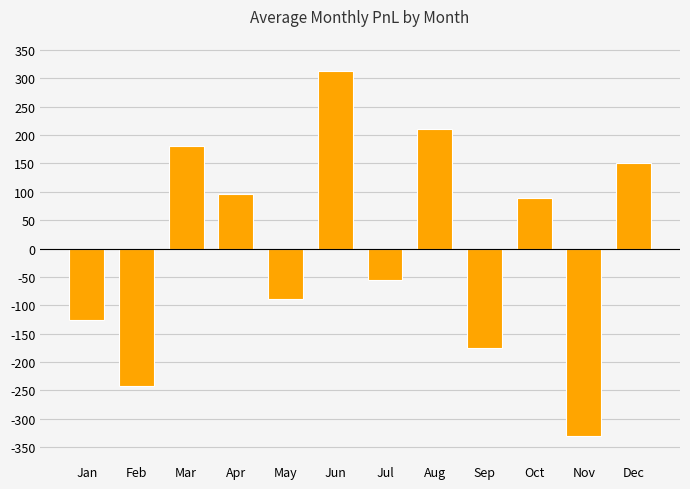

Reading left to right, transcribe all the data shown in this chart.

-125.5	-243.2	180.3	95.7	-88.4	312.5	-55.2	210.8	-175.3	88.6	-330.5	150.2